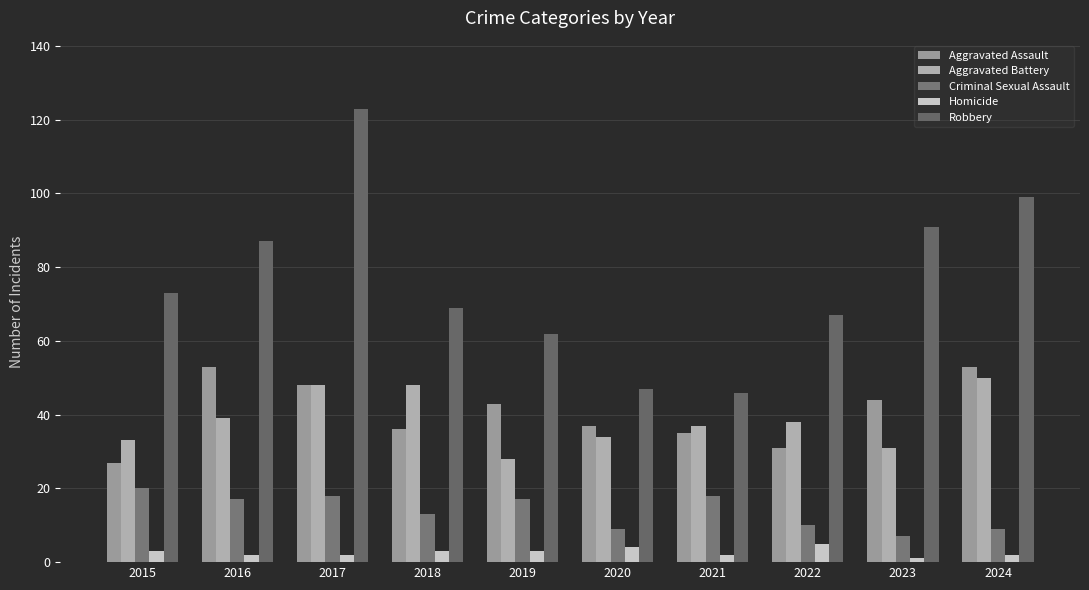

How many values in the Robbery series are below 73?

5